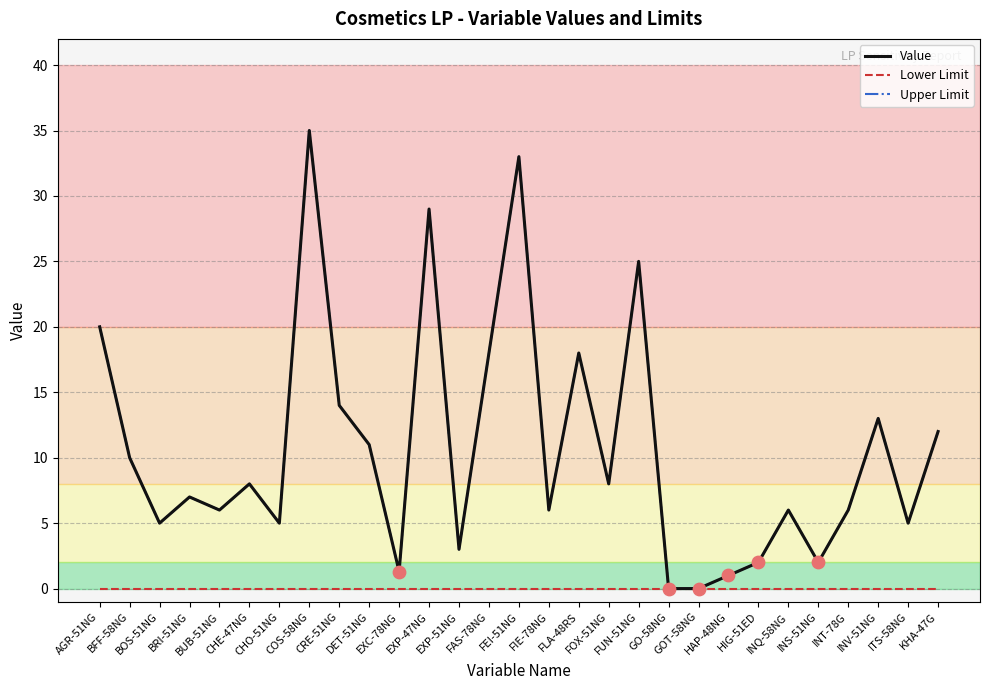

At which category is the sum across all series the highest?

COS-58NG